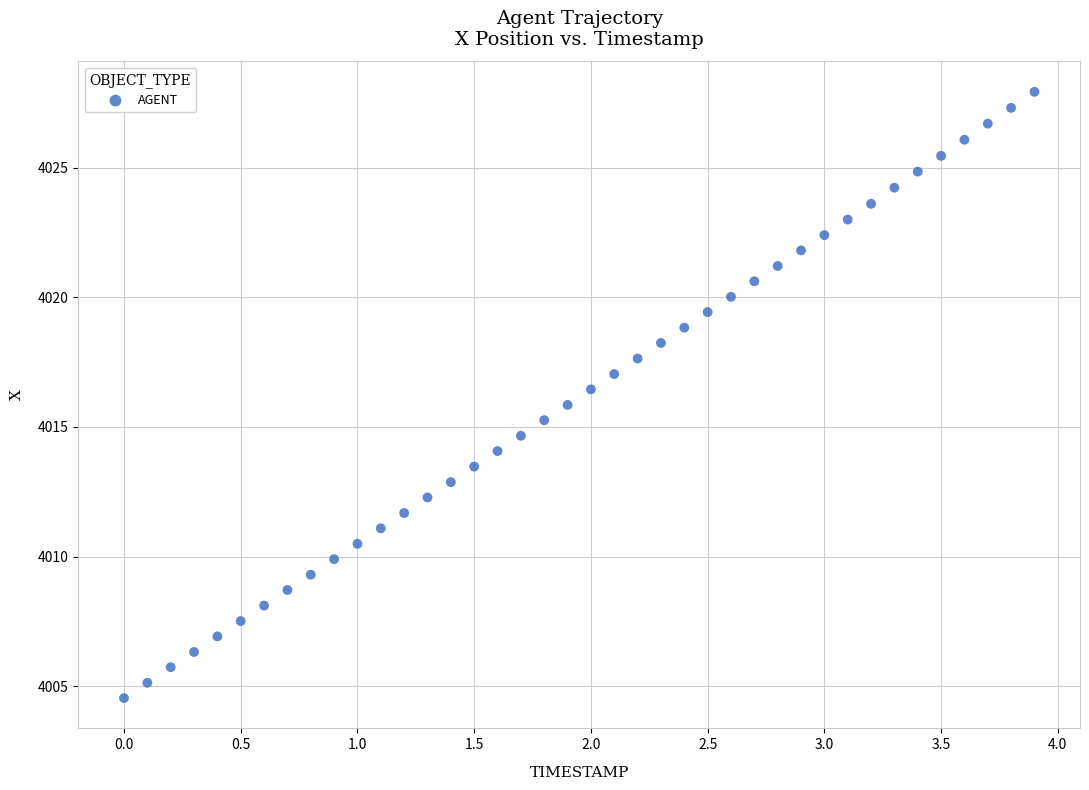

What is the range of Y values (max minus min)?

23.4